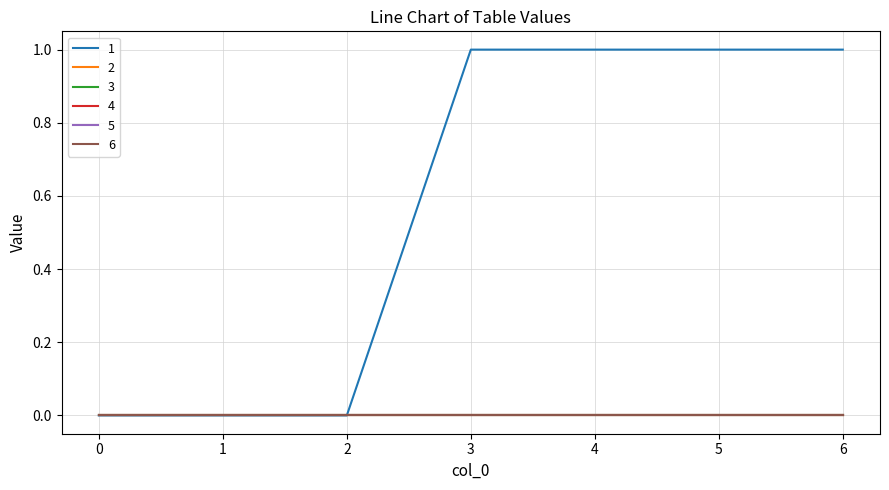

True or false: 6 and 3 intersect in this chart.

False